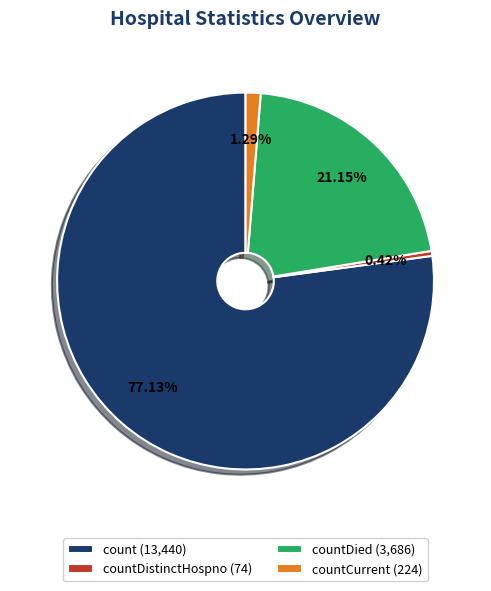

Count the number of slices in the pie.

4